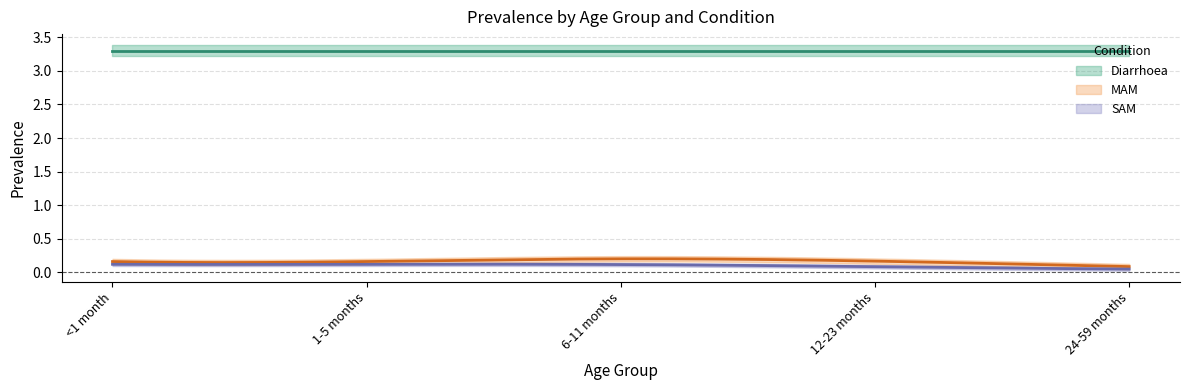

What is the lowest value of the MAM series?

0.1